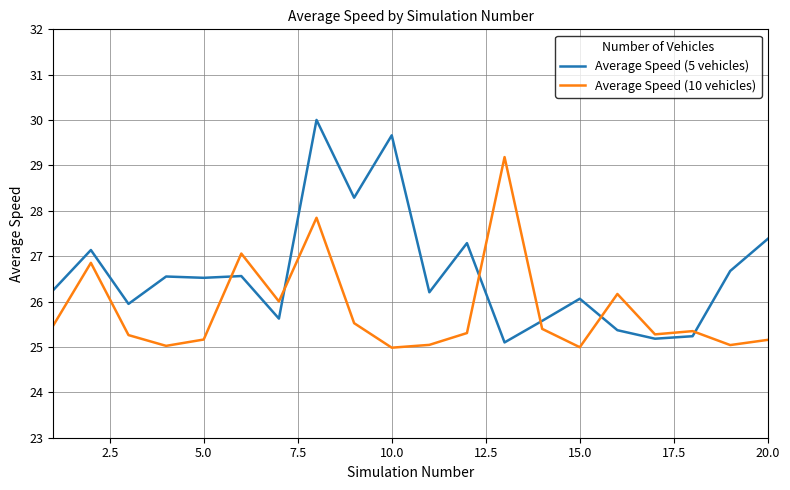

What is the difference between the maximum and minimum values in the Average Speed (5 vehicles) series?

4.9